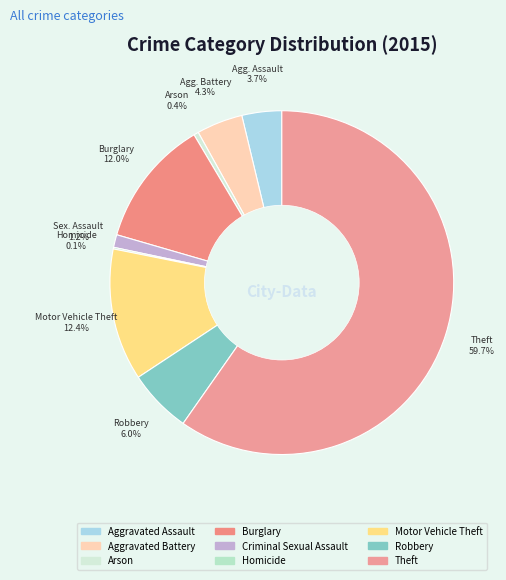

Is there a majority slice in this chart?

Yes